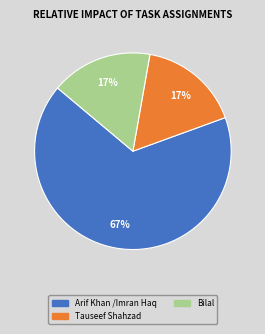

What percentage is the Tauseef Shahzad slice, to the nearest percent?

17%